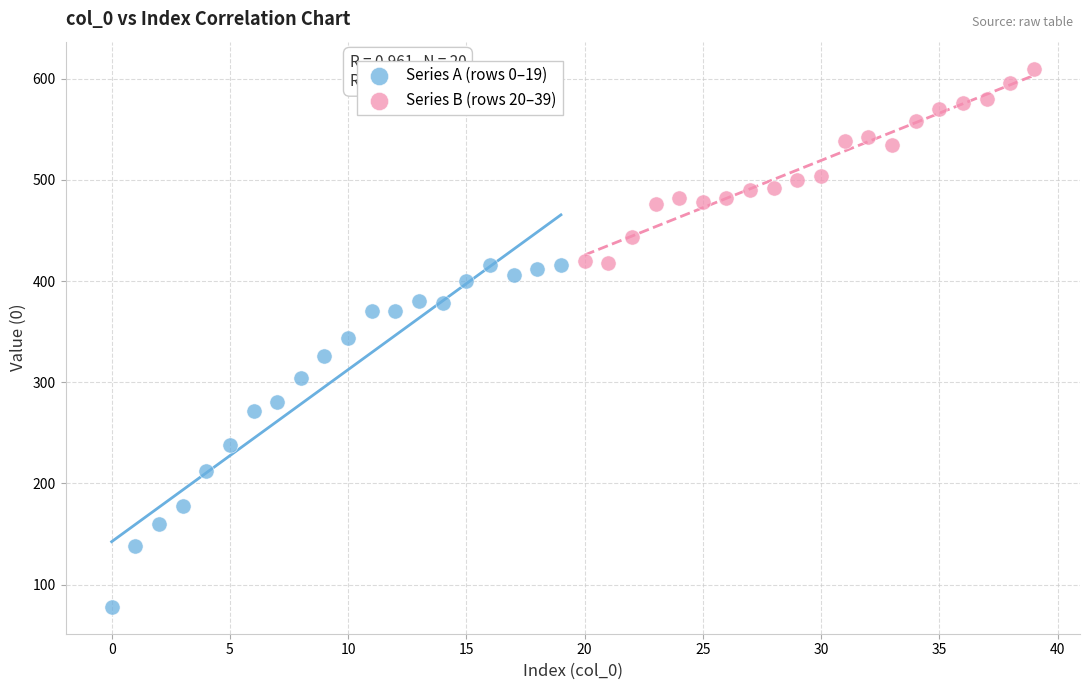

Which series reaches the minimum Y coordinate?

Series A (rows 0–19)